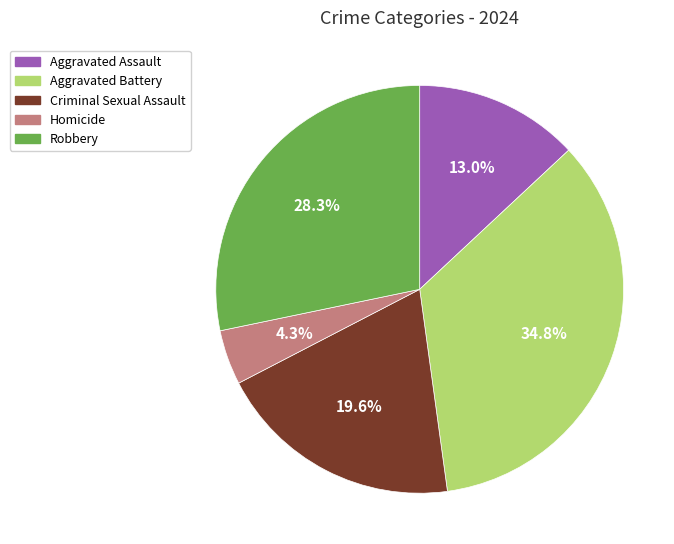

Which slice is the largest?

Aggravated Battery